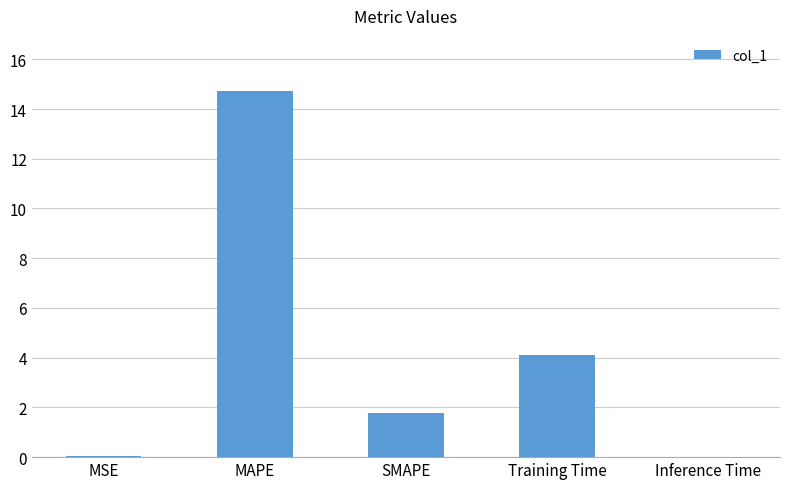

How many data points are above 1?

3